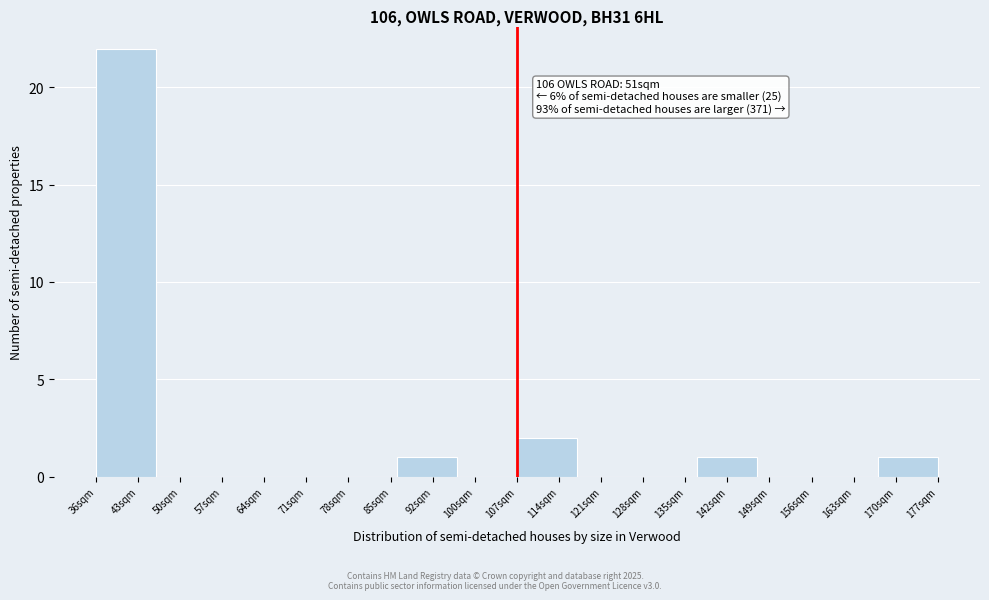

Reading left to right, transcribe all the data shown in this chart.

43sqm=22	50sqm=0	64sqm=0	71sqm=0	78sqm=0	92sqm=1	100sqm=0	114sqm=2	121sqm=0	135sqm=0	142sqm=1	149sqm=0	163sqm=0	170sqm=1